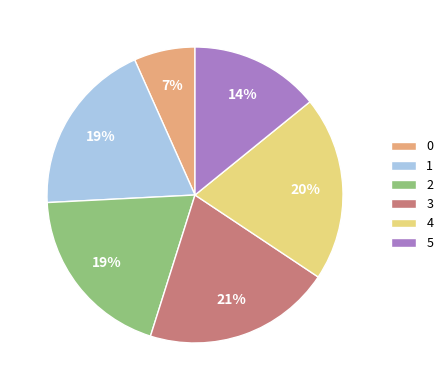

Which has a higher value, 3 or 5?

3